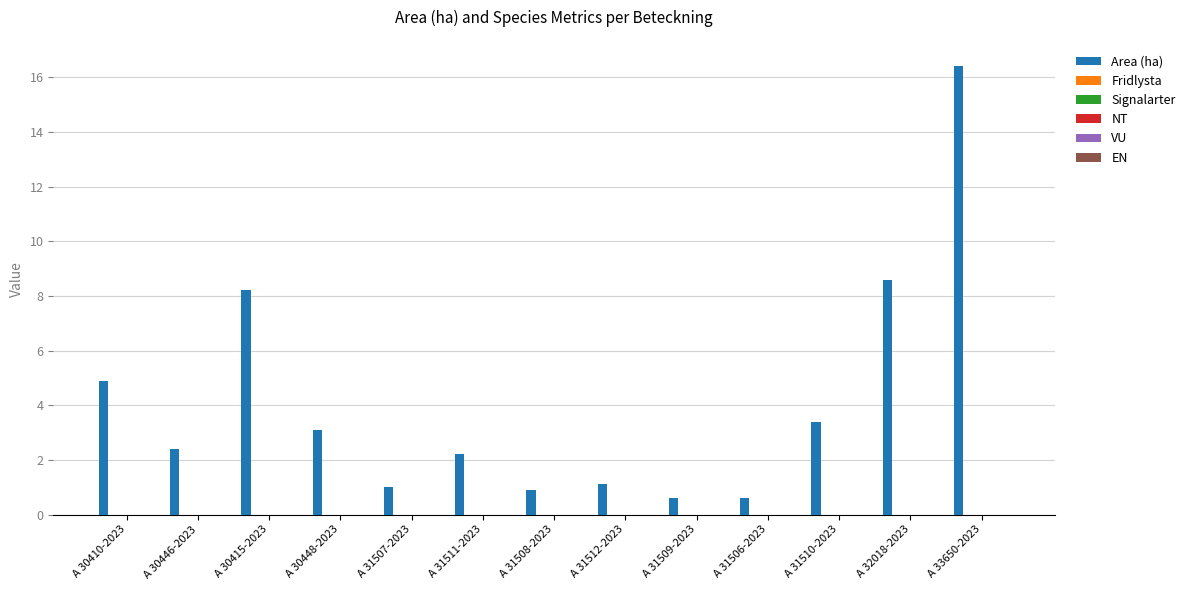

What is the value of the 13th bar from the left?

16.4